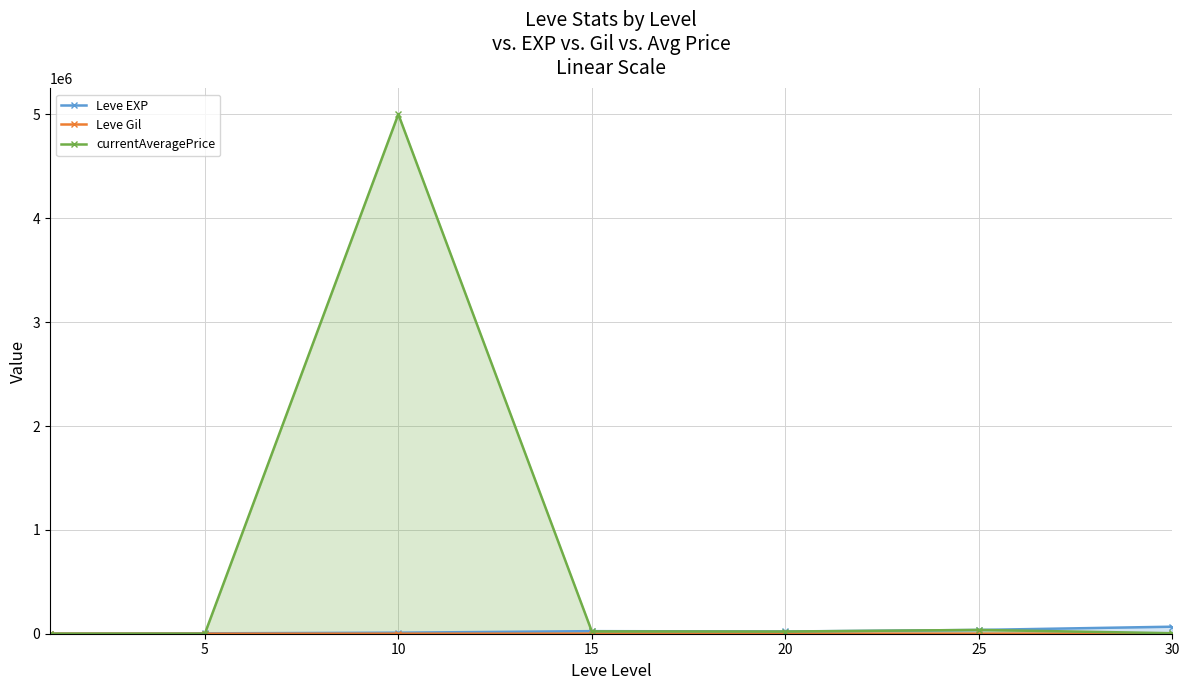

Is it true that Leve EXP equals 39224 at 15?

False